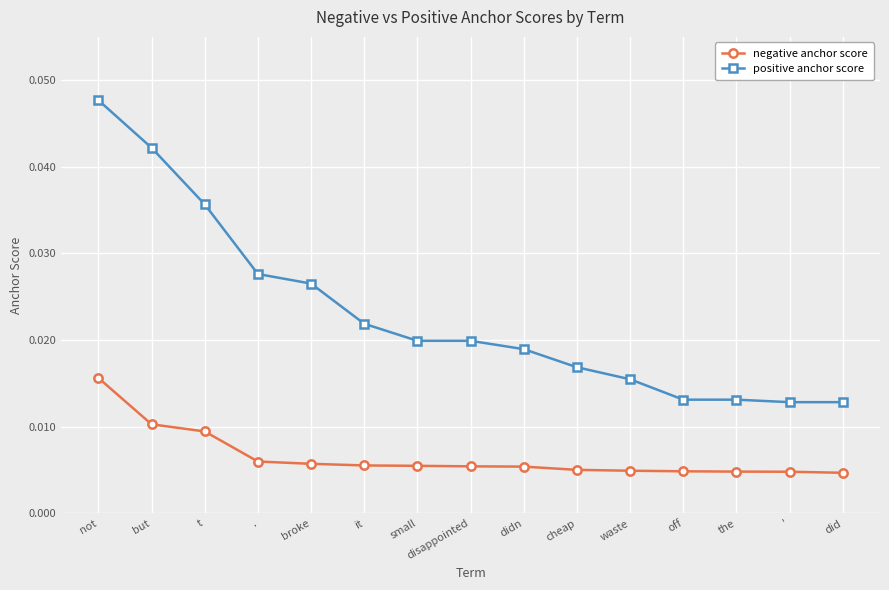

Count the positive anchor score values in the range 0 to 1.

15